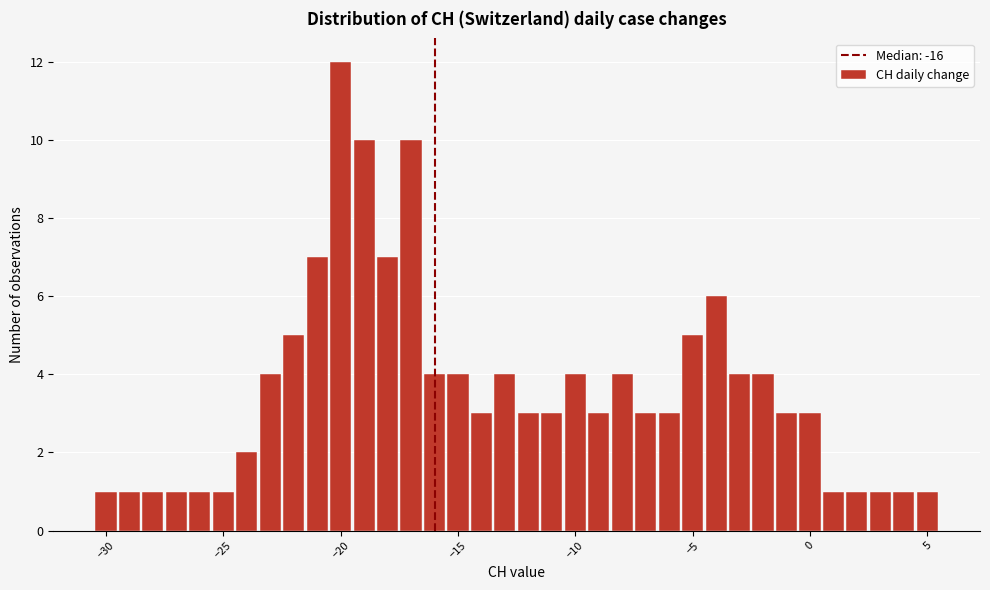

Around what value on the x-axis is the tallest bar? Give the approximate position of its centre, as read against the axis.

-20.0